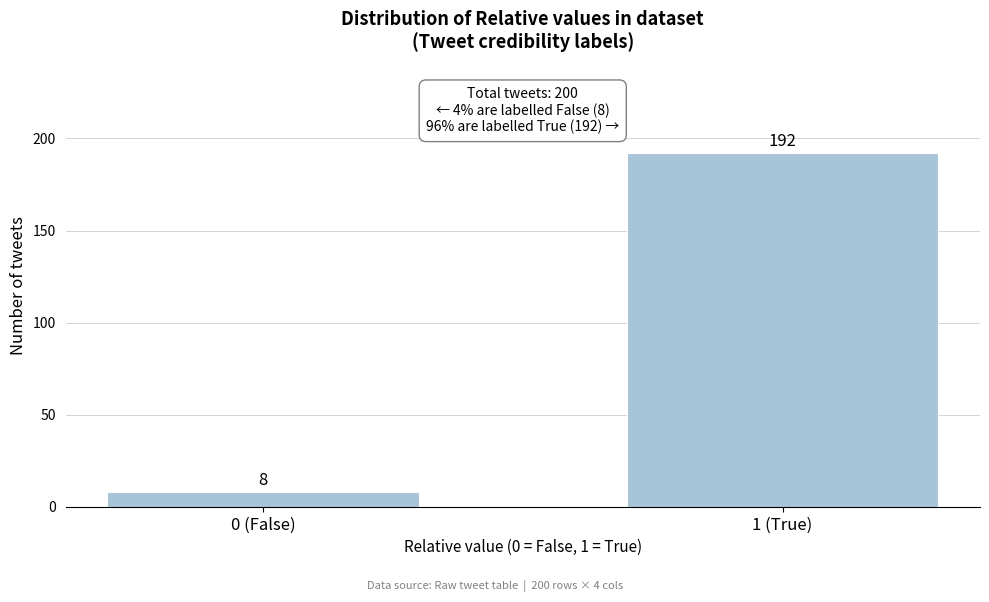

Reading left to right, extract all data points from this chart.

8	192